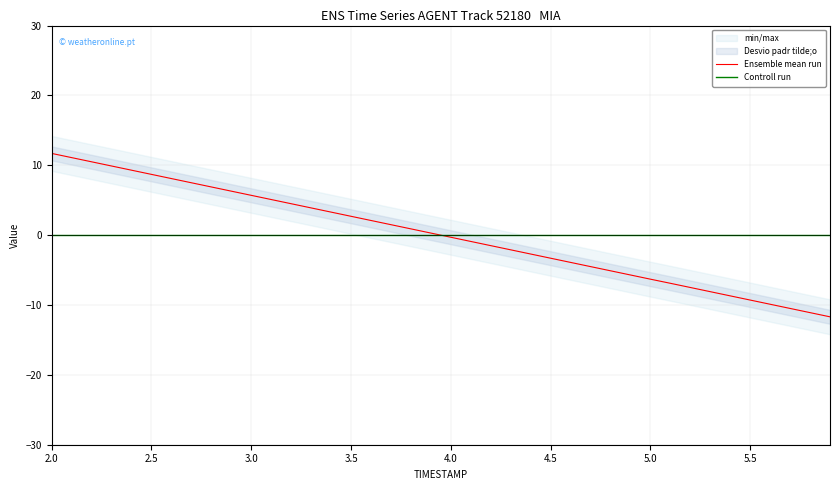

What is the minimum value for Ensemble mean run?

-11.7